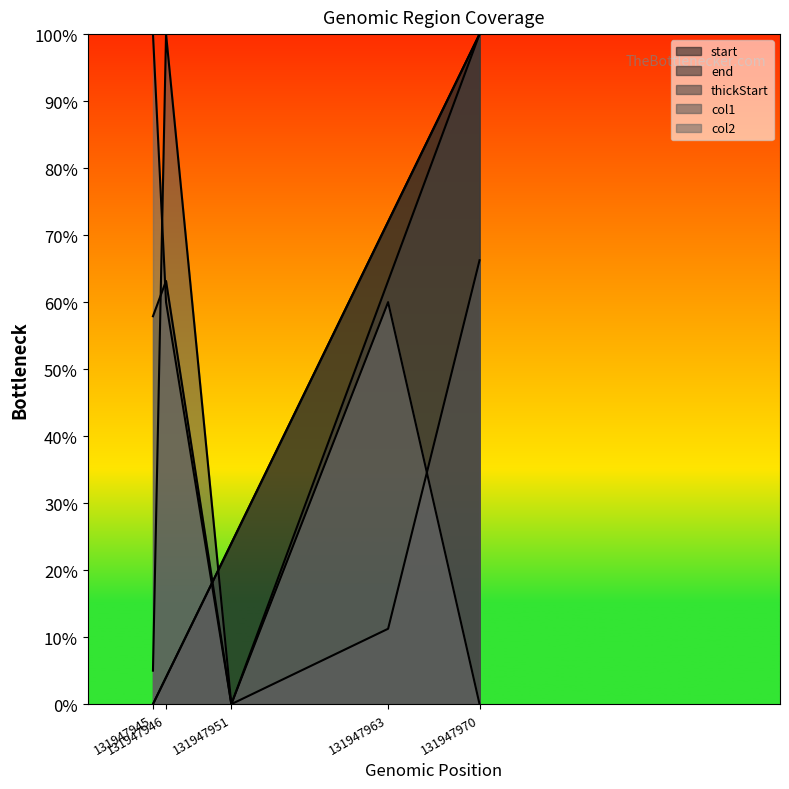

What are all the series names shown in the legend?

start, end, thickStart, col1, col2